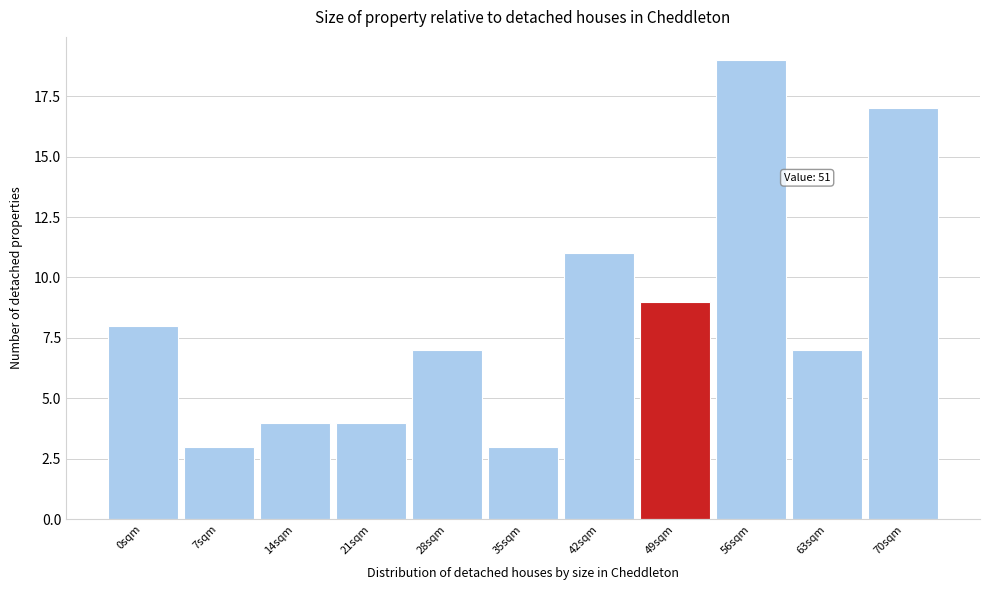

Reading left to right, list all the values displayed in this chart.

8	3	4	4	7	3	11	9	19	7	17